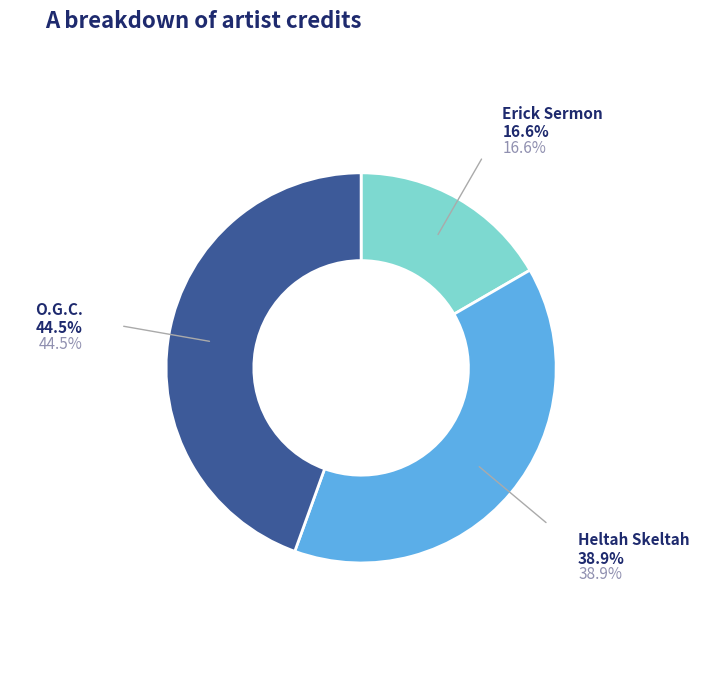

Is O.G.C. the majority of the pie?

No